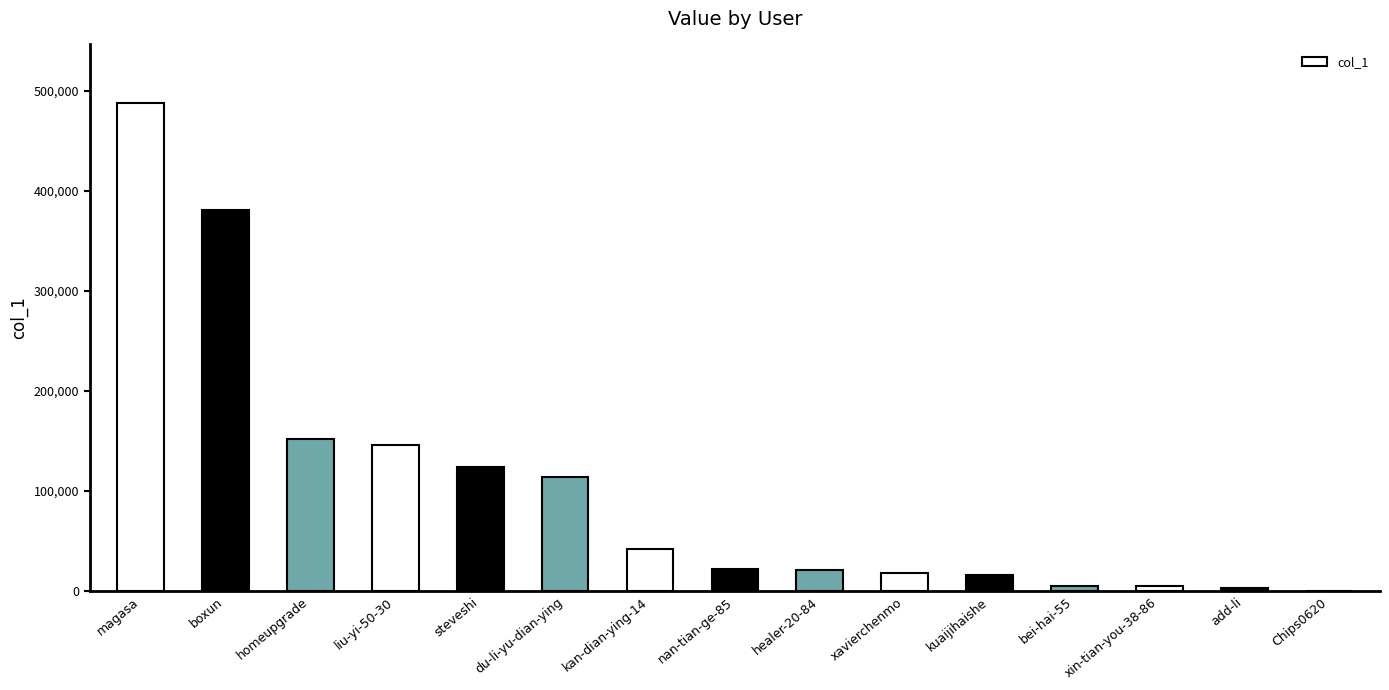

How many data points does each series have?

15